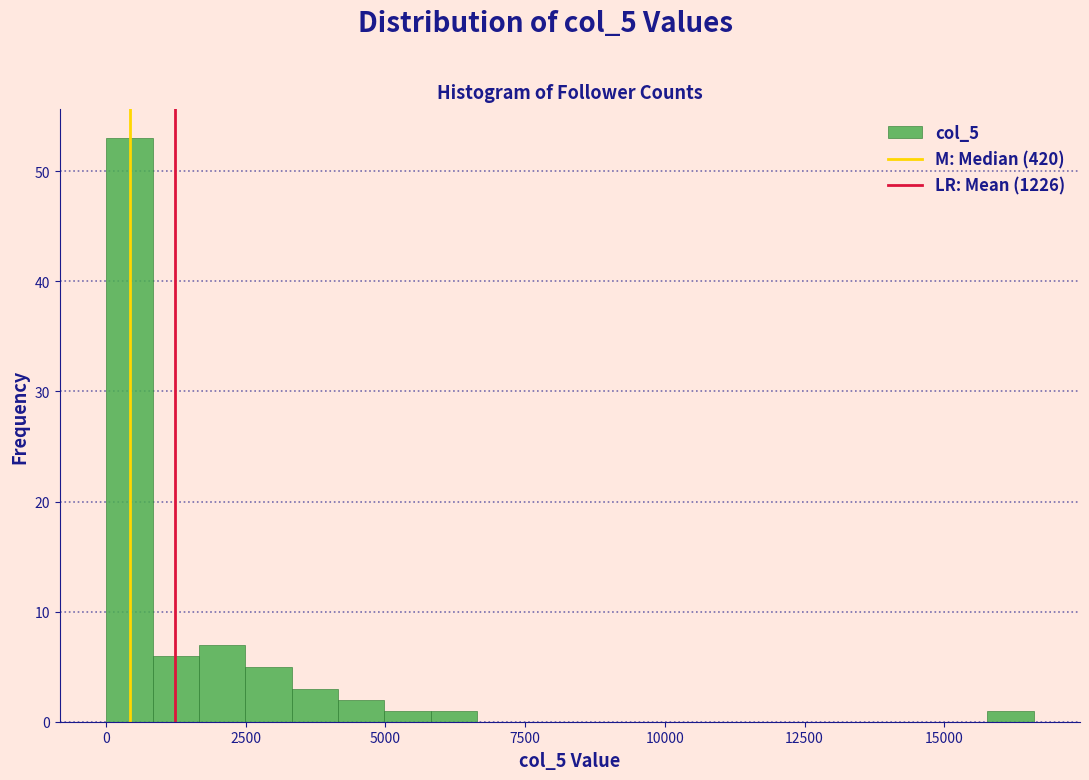

Read against the x-axis, roughly where is the centre of the tallest bar?

500